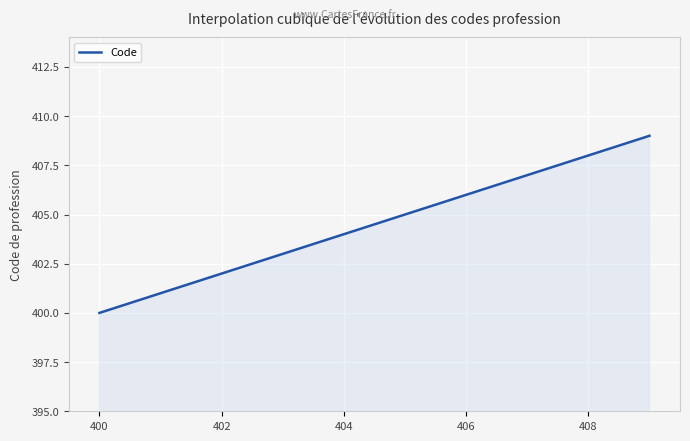

What is the difference between the maximum and minimum values?

9.0